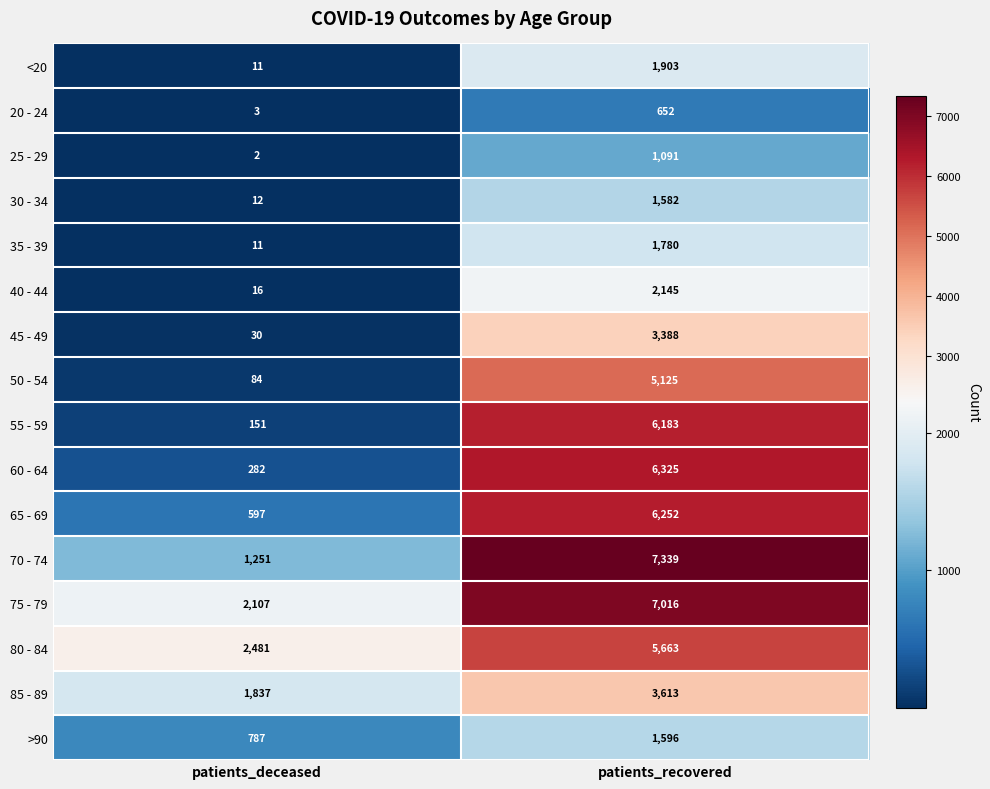

At which category is the sum across all series the highest?

patients_recovered